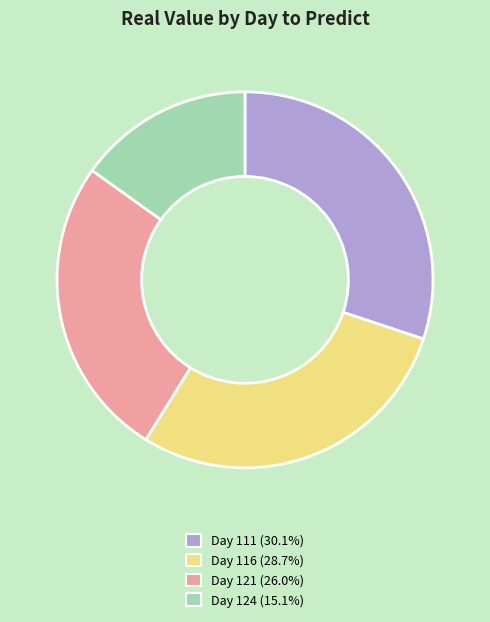

Between Day 121 and Day 124, which is larger?

Day 121